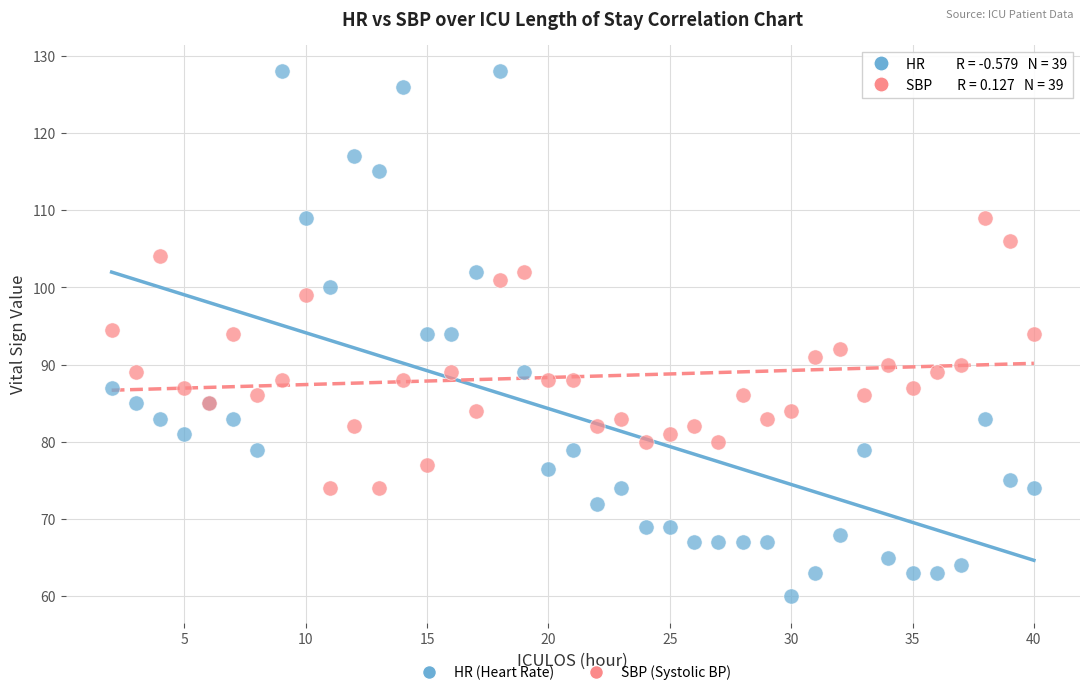

What is the X range (max minus min) for the scatter plot?

38.0